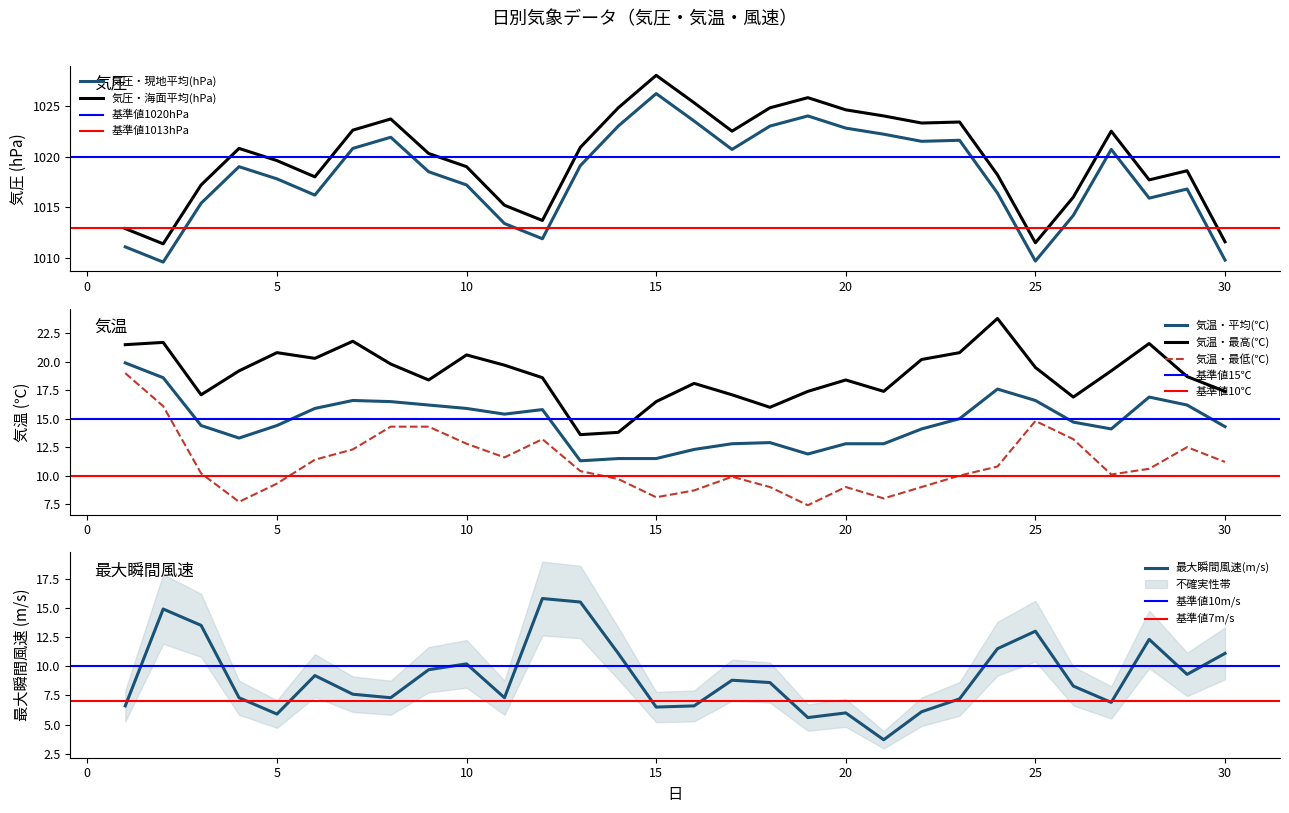

What is the value of the 最大瞬間風速(m/s) point at the 30th from the left?

11.1